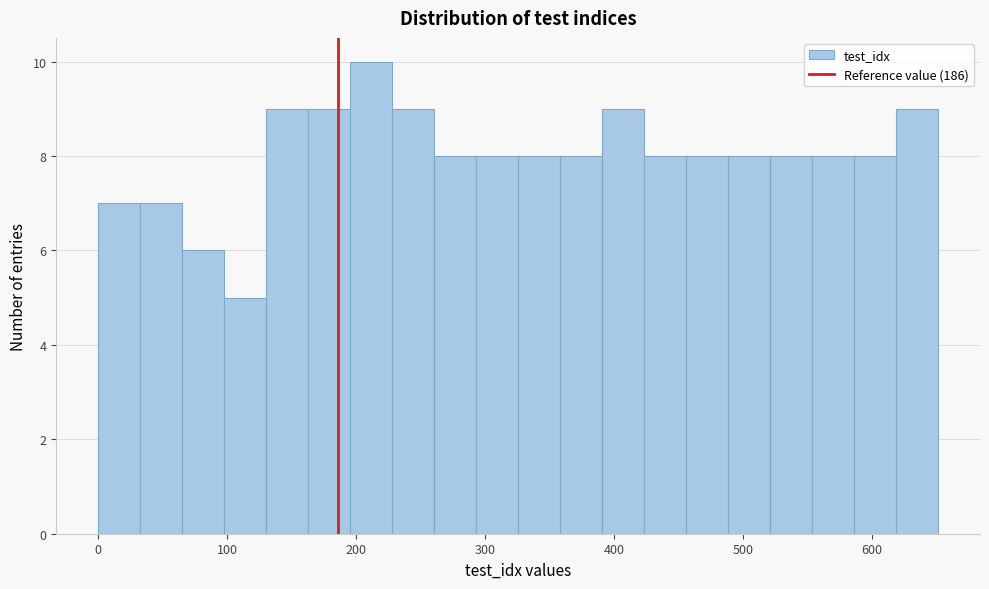

Around what value on the x-axis is the tallest bar? Give the approximate position of its centre, as read against the axis.

210